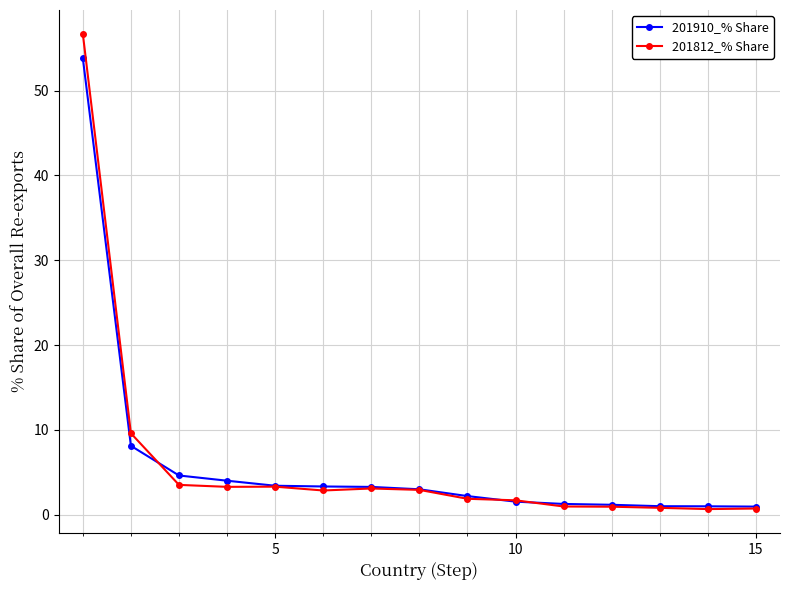

What is the value of the 201910_% Share point at the 1st from the left?

53.8